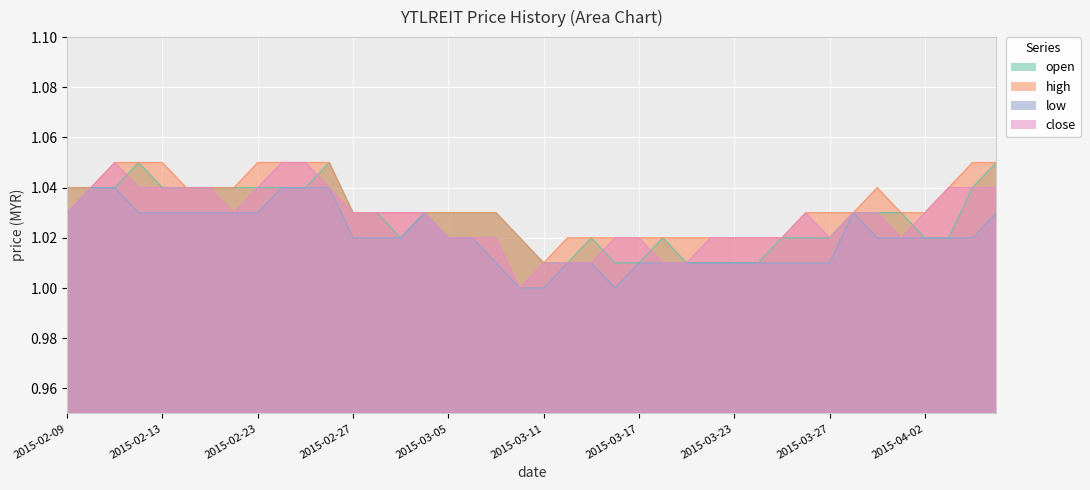

How many interior local valleys does the close series have?

4